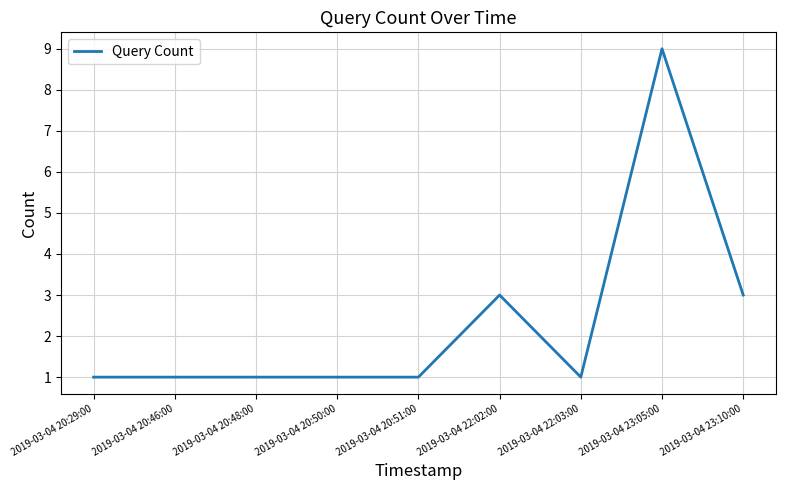

What is the ratio of the value at 2019-03-04 23:05:00 to the value at 2019-03-04 23:10:00?

3.0